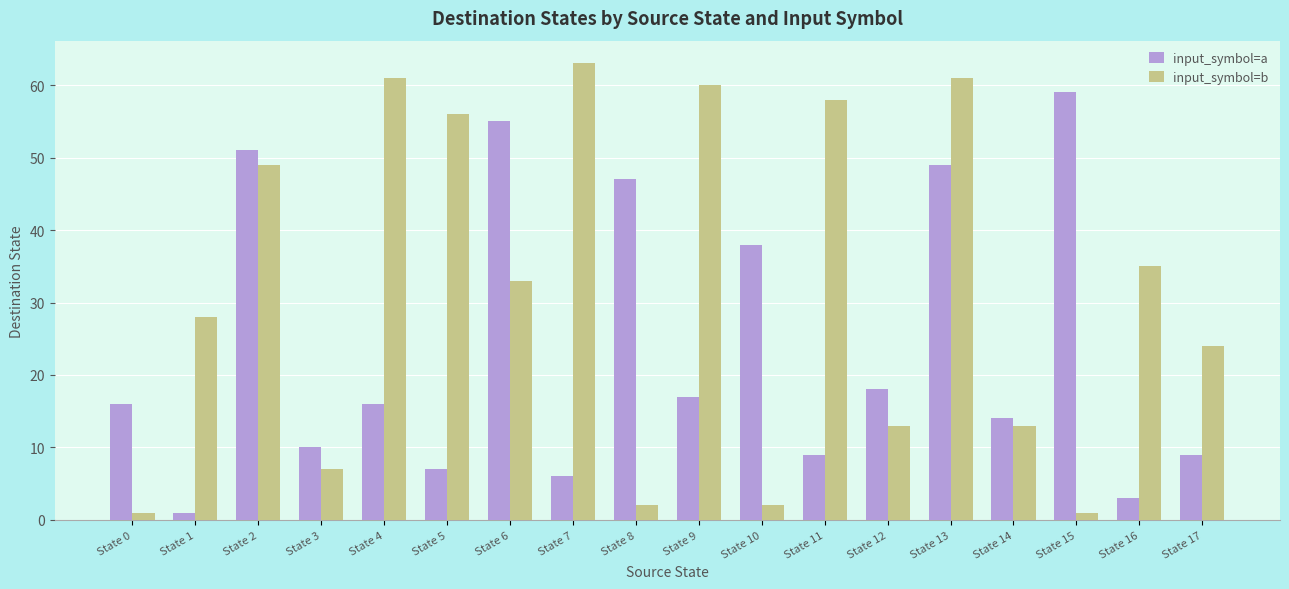

How many groups of bars are there?

18